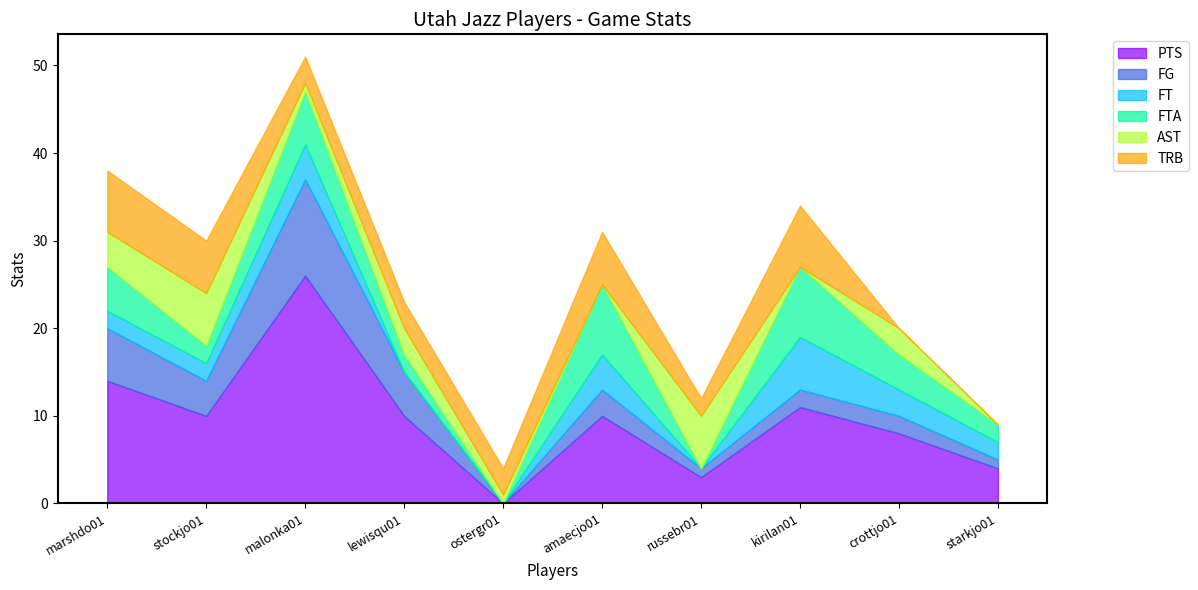

Which category has the lowest value in the AST series?

amaecjo01